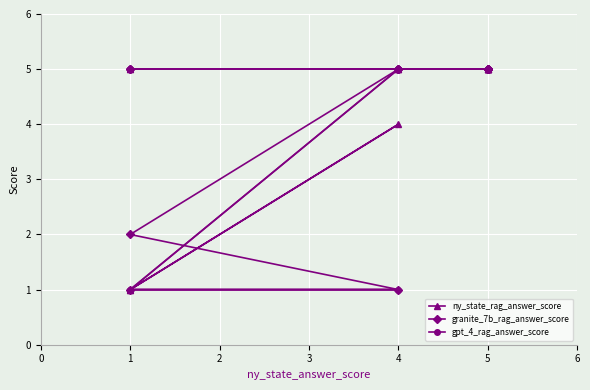

What is the difference between the second highest and minimum values in the gpt_4_rag_answer_score series?

4